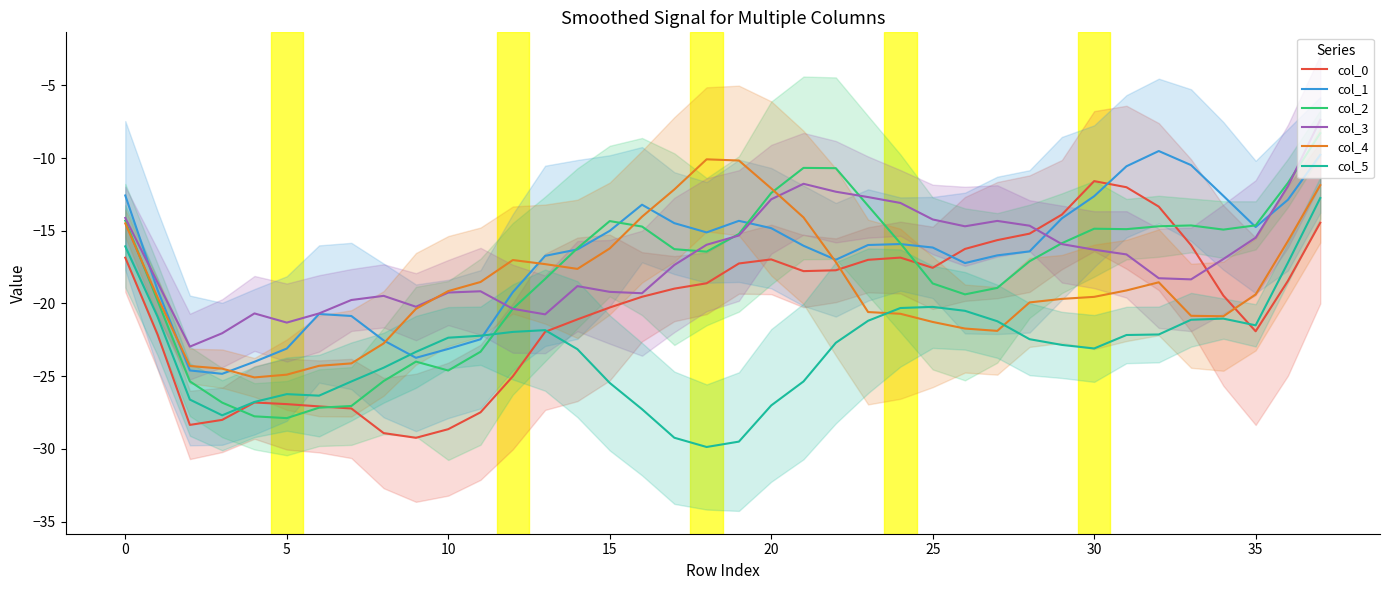

What is the minimum value for col_5?

-29.9